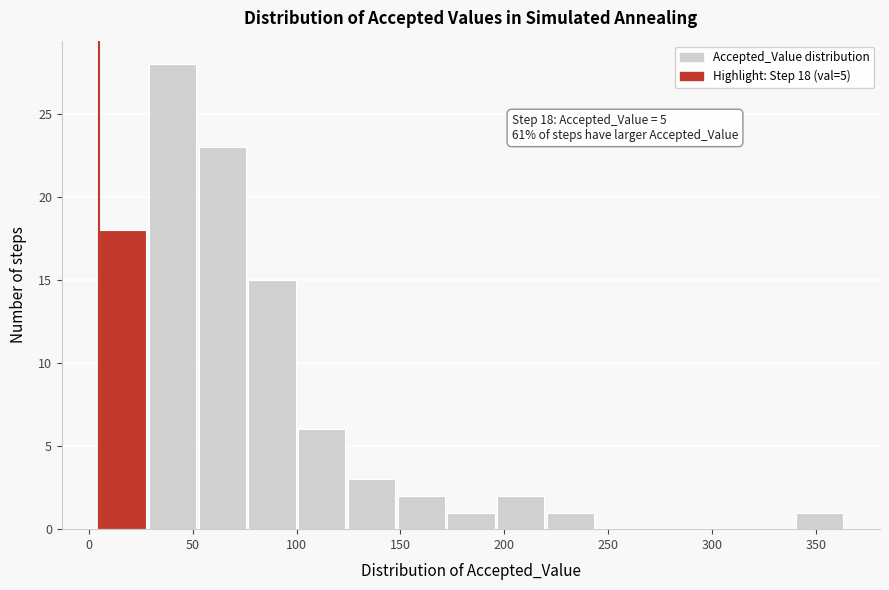

Over which range of the x-axis is the bar tallest?

30 to 55